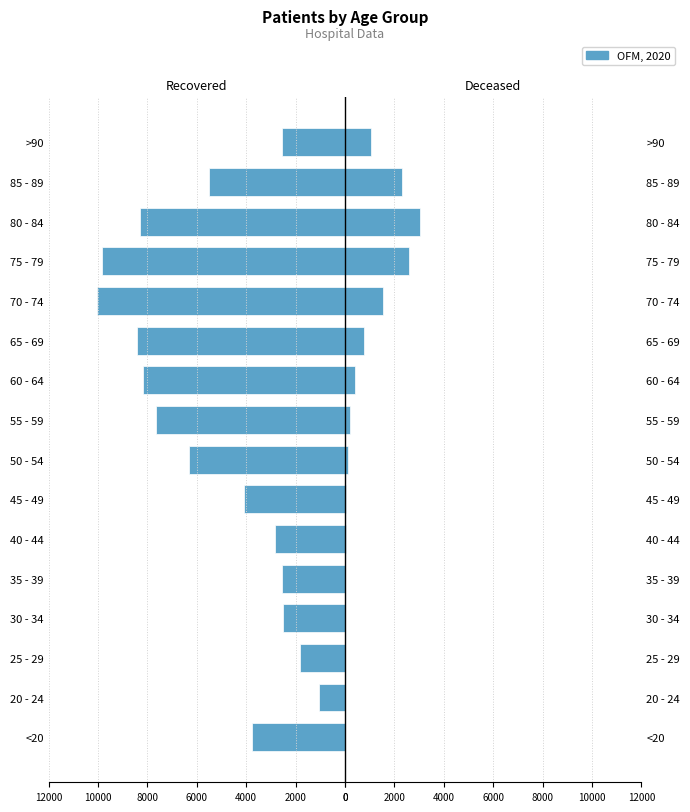

Count the number of data series in this chart.

2